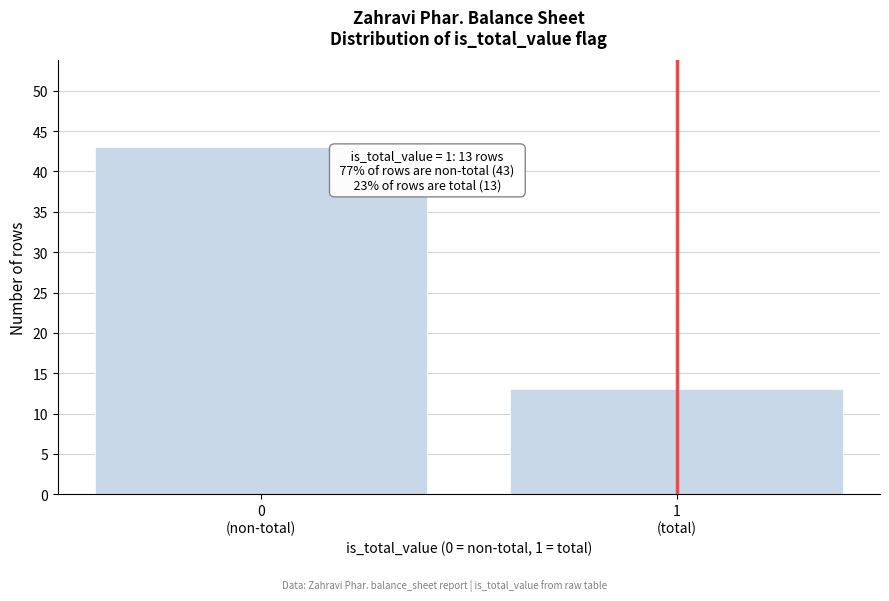

Reading right to left, extract all data points from this chart.

13	43